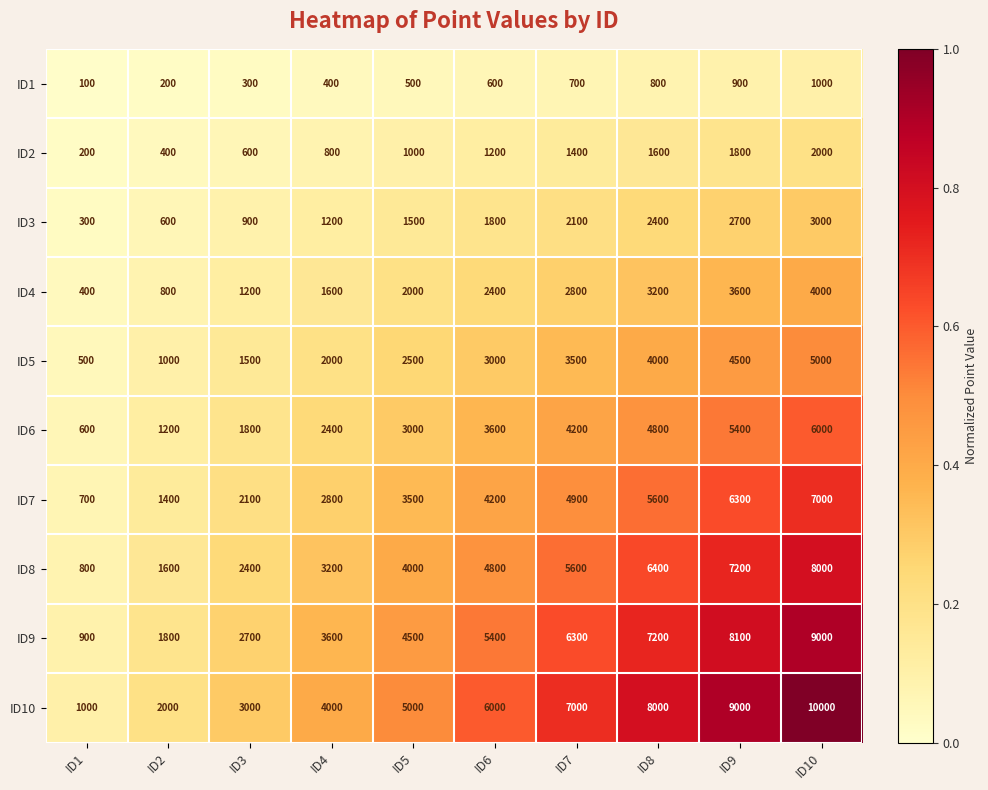

At how many categories does at least one series exceed 6975?

4